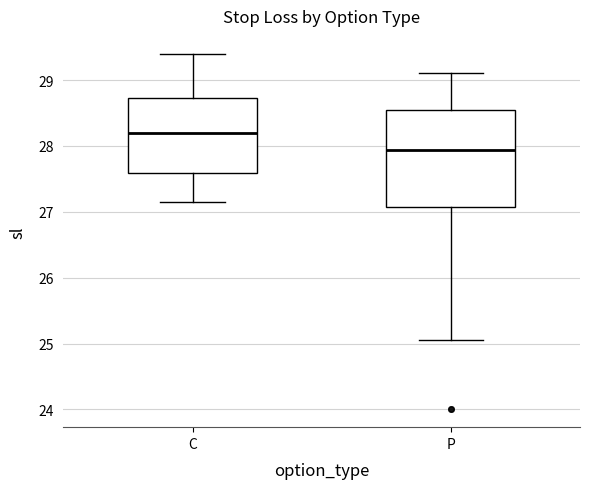

Which box has the highest median line?

C